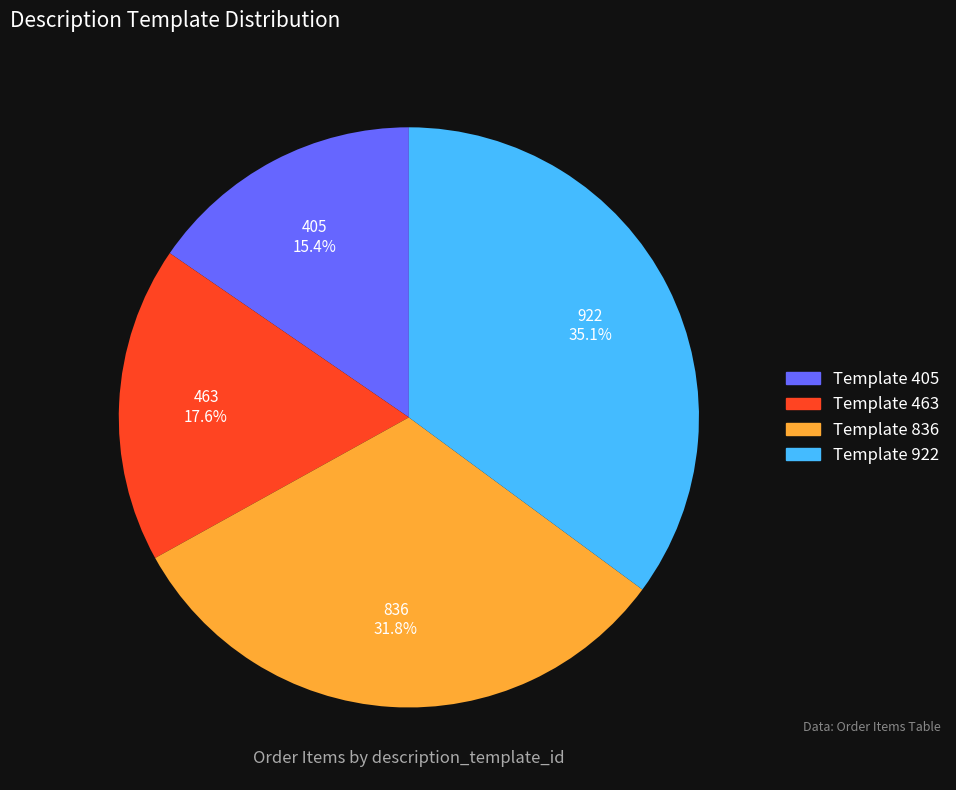

Combined, do Template 922 and Template 463 account for over 50%?

Yes